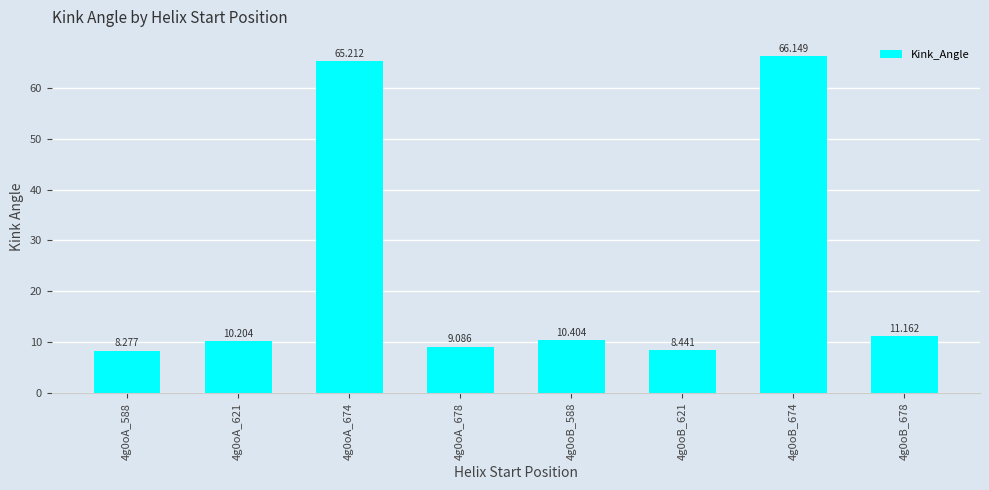

What is the difference between the second highest and second lowest values?

56.8